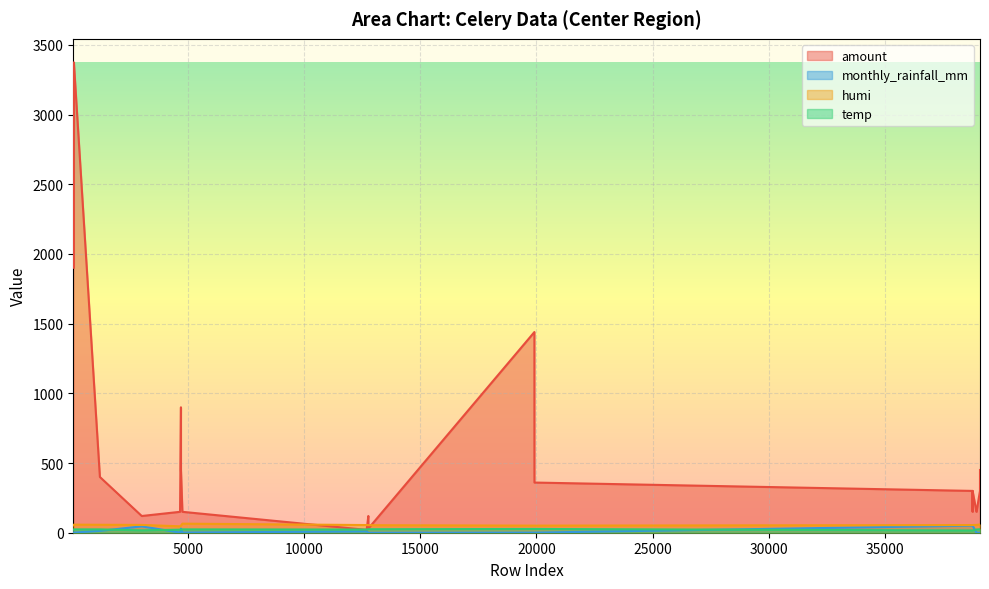

How many values in the temp series exceed 23?

12